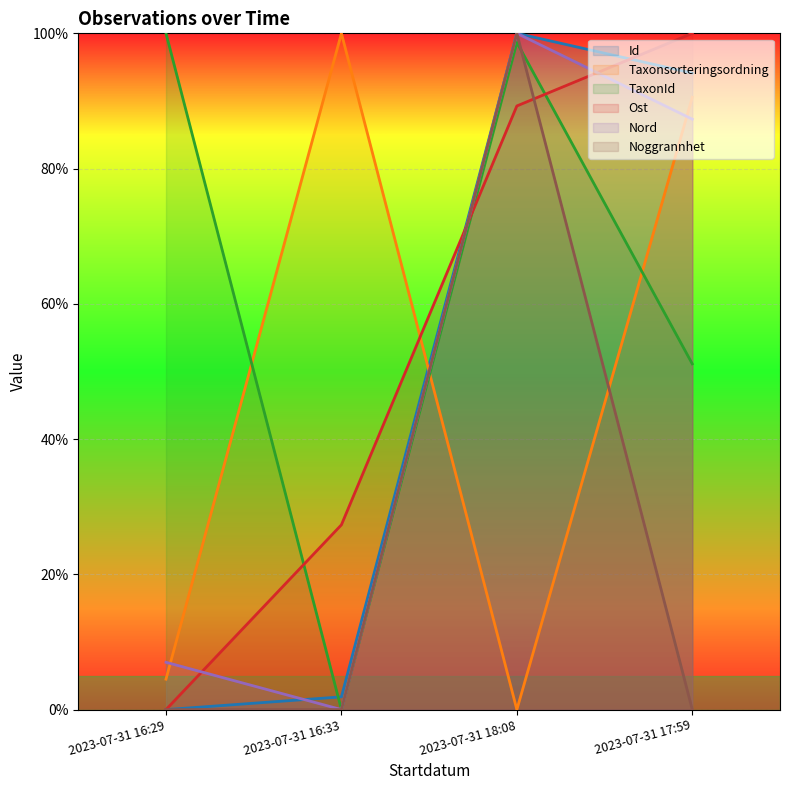

Does the chart display data point markers on the line(s)?

No